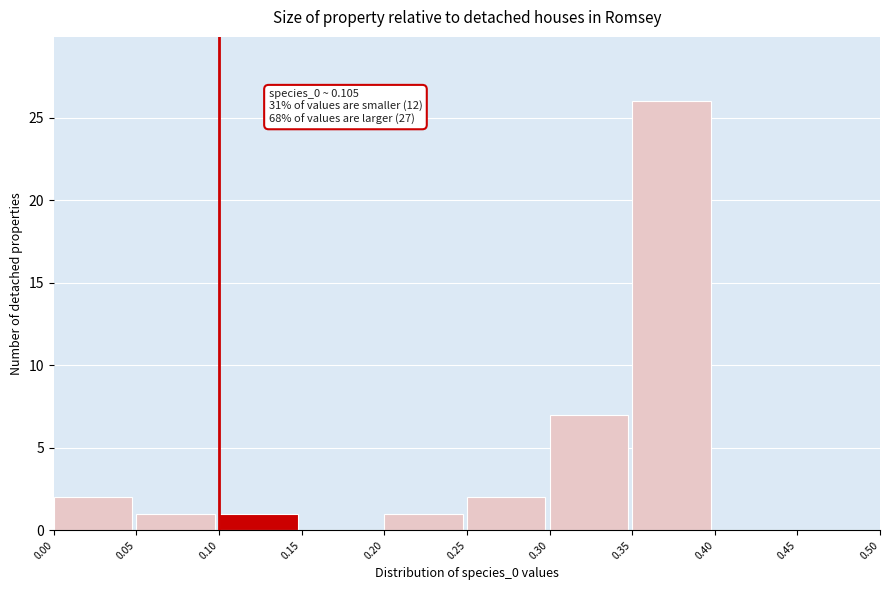

Which range on the x-axis has the tallest bar?

0.35 to 0.40